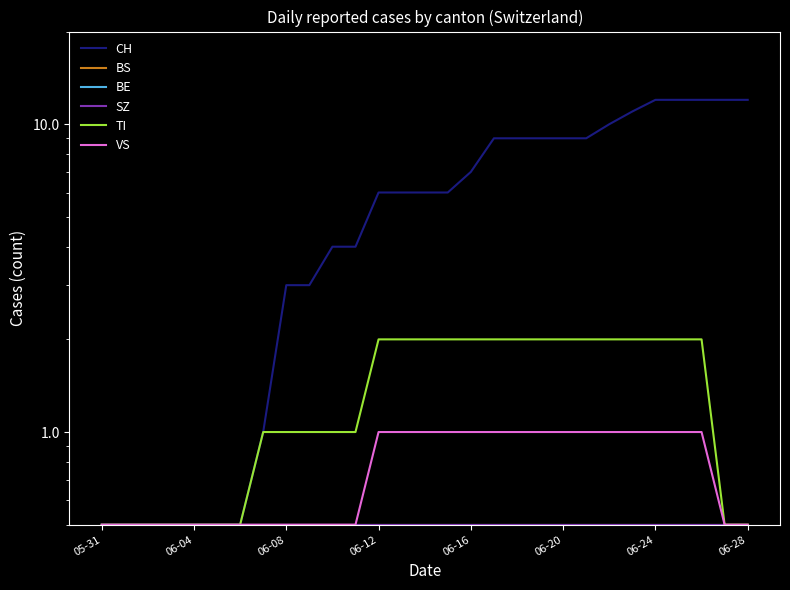

What is the average value of the SZ series?

0.5